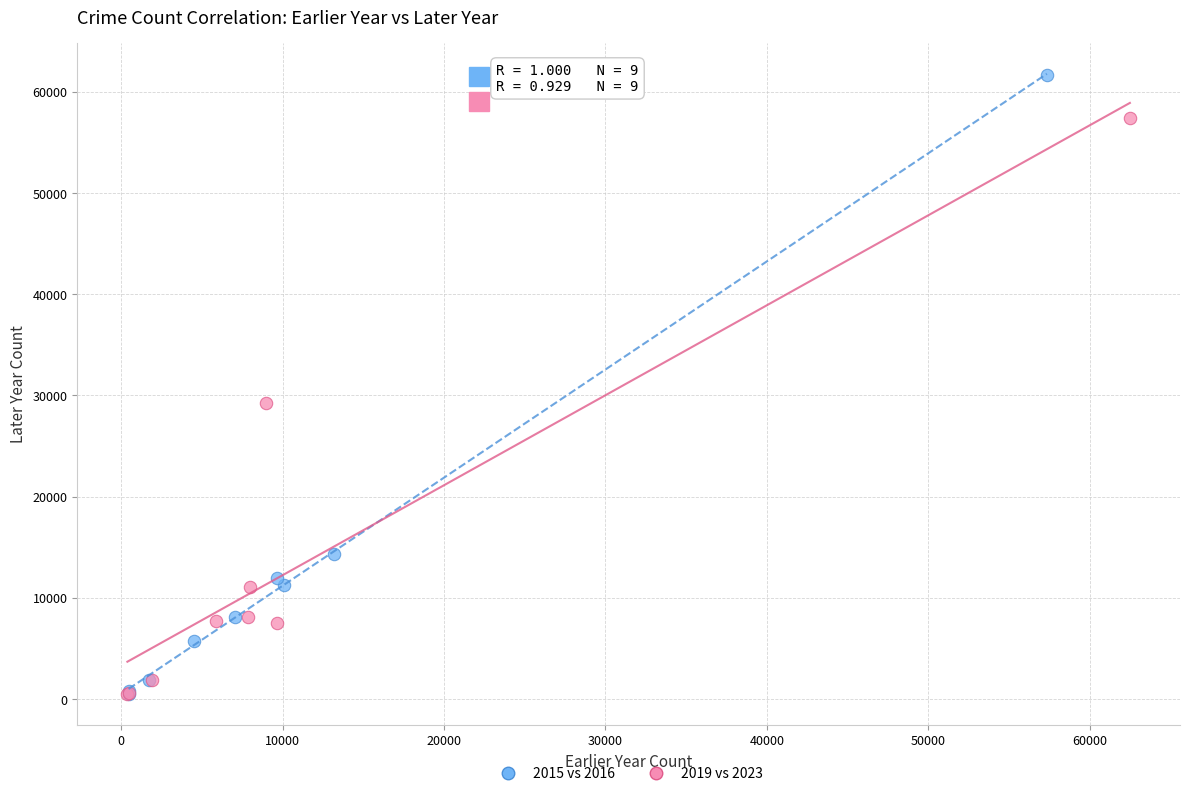

Which series reaches the maximum Y coordinate?

2015 vs 2016